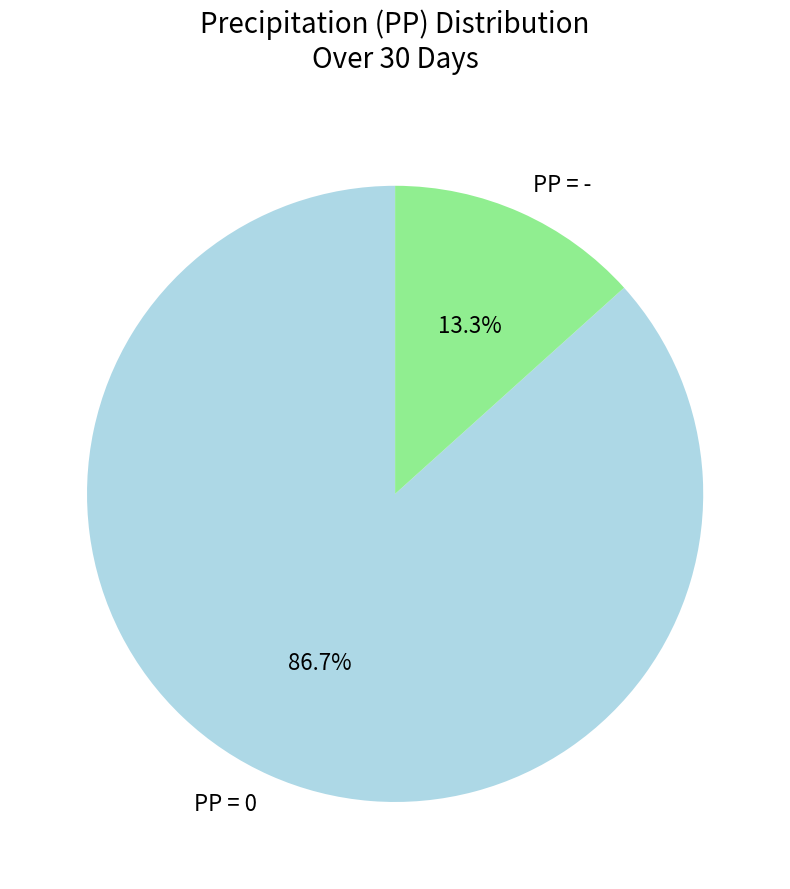

Combined, what portion of the pie is PP = - and PP = 0?

100.0%